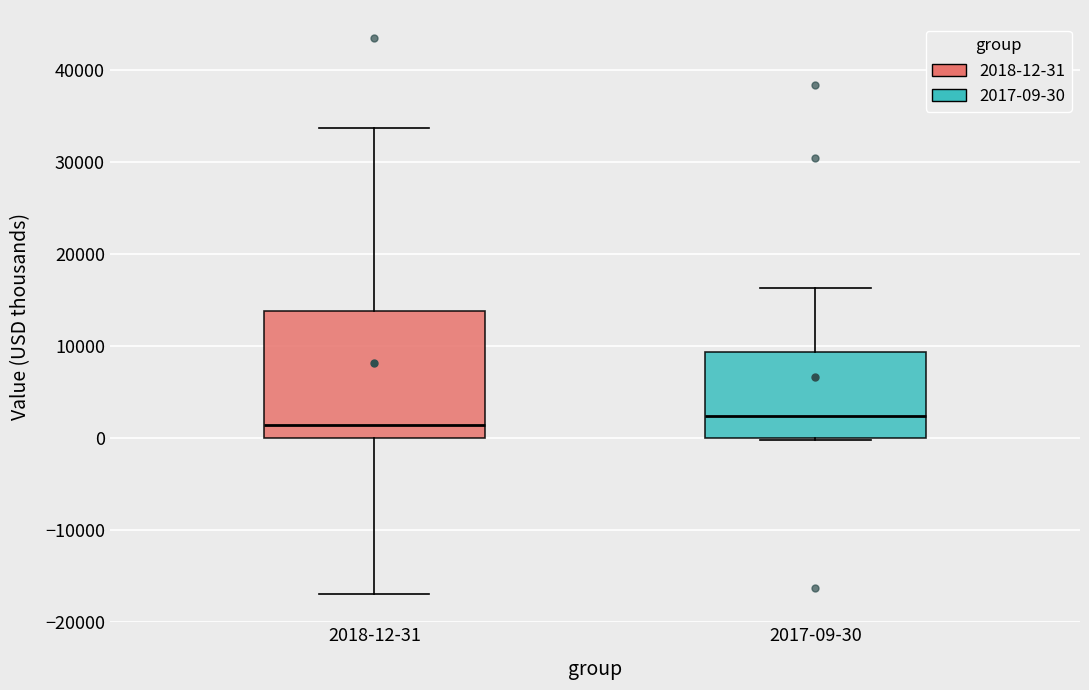

Reading left to right, transcribe this box plot: for each box, give where its median line is, the range the box spans, and where its two whiskers end, as read against the y-axis. The values are not printed on the chart, so give them approximately, as read against the axis.

2018-12-31: median 1000, box 0 to 14000, whiskers -17000 to 34000
2017-09-30: median 2000, box 0 to 9000, whiskers 0 to 16000